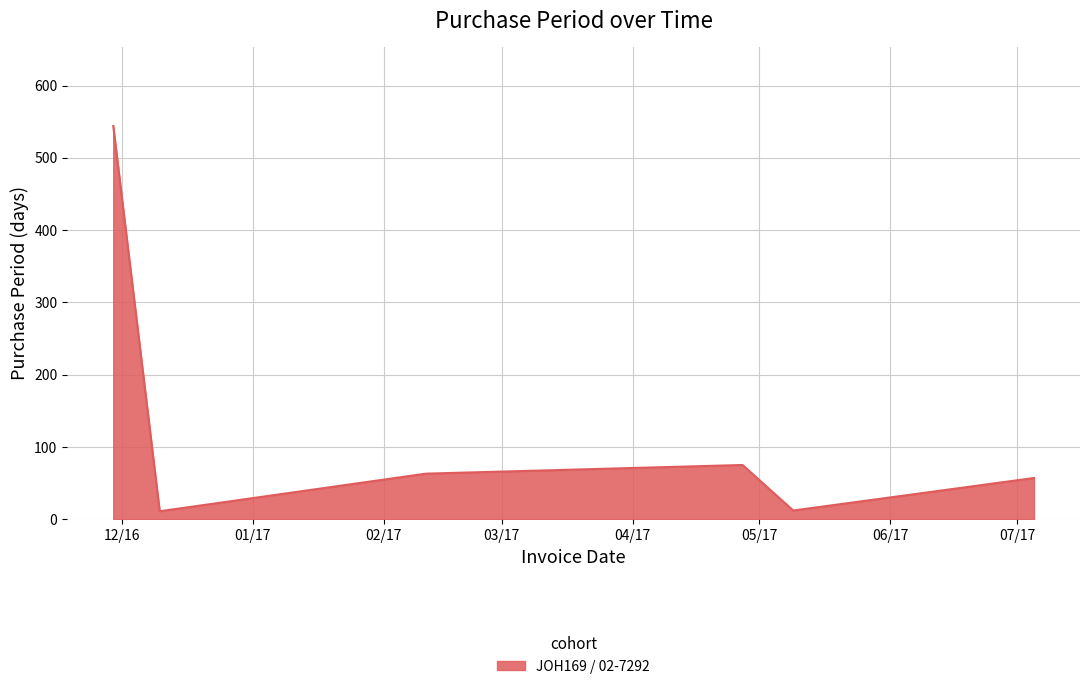

What is the maximum value shown in the chart?

544